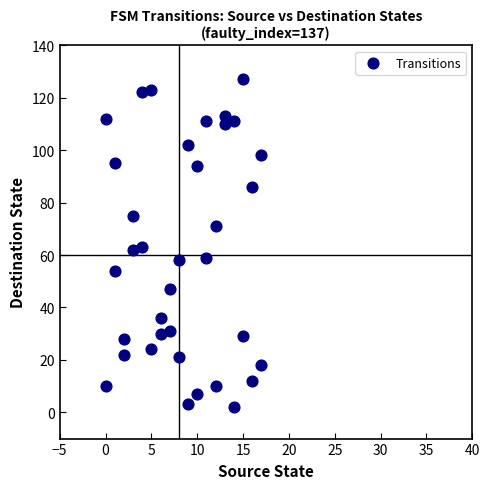

What is the range of X values (max minus min)?

17